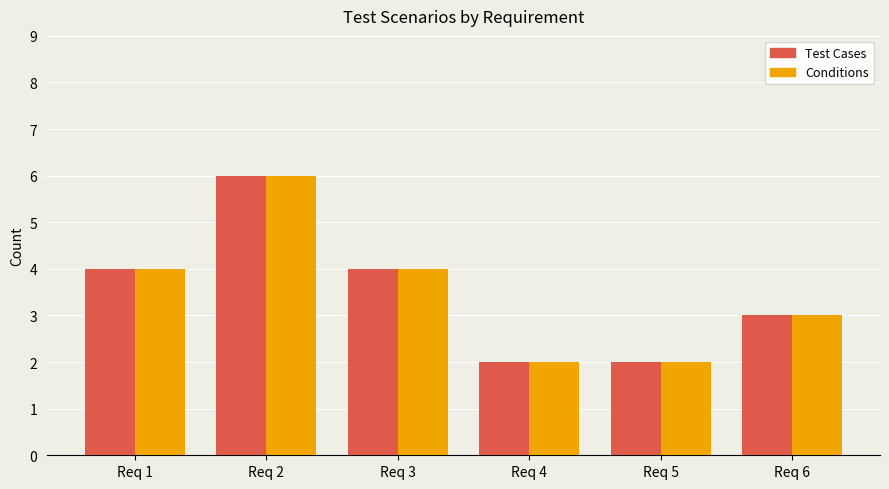

How many data points does each series have?

6